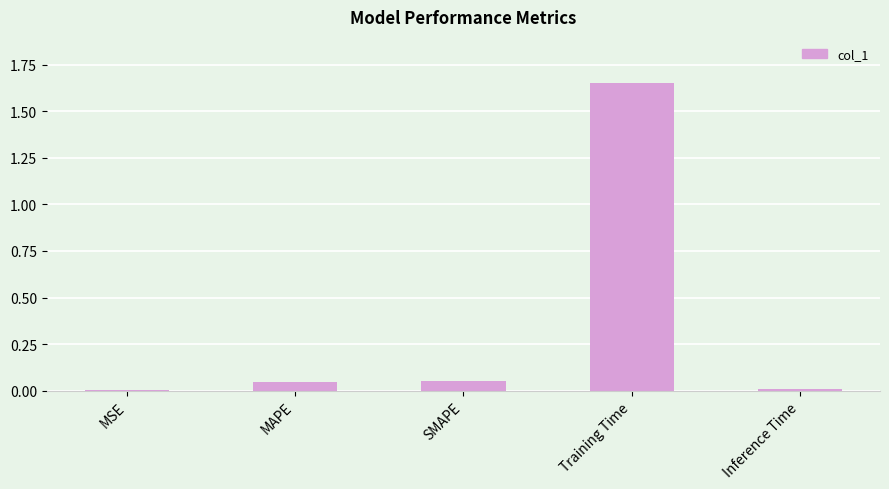

What is the sum of all values?

1.8